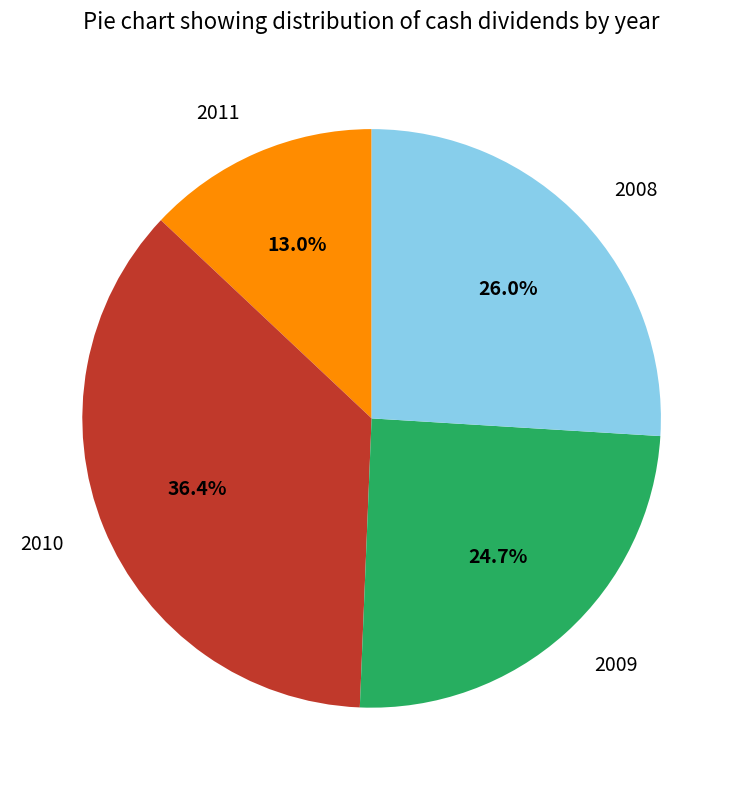

True or false: 2009 accounts for 25% of the total.

True